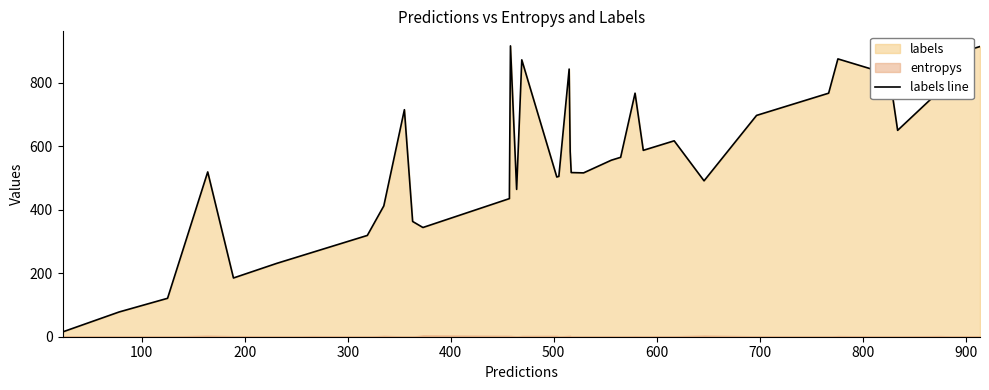

What is the value of the 23rd point from the left?

843